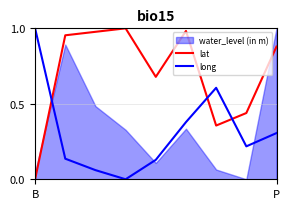

How many lines are shown in the chart?

2